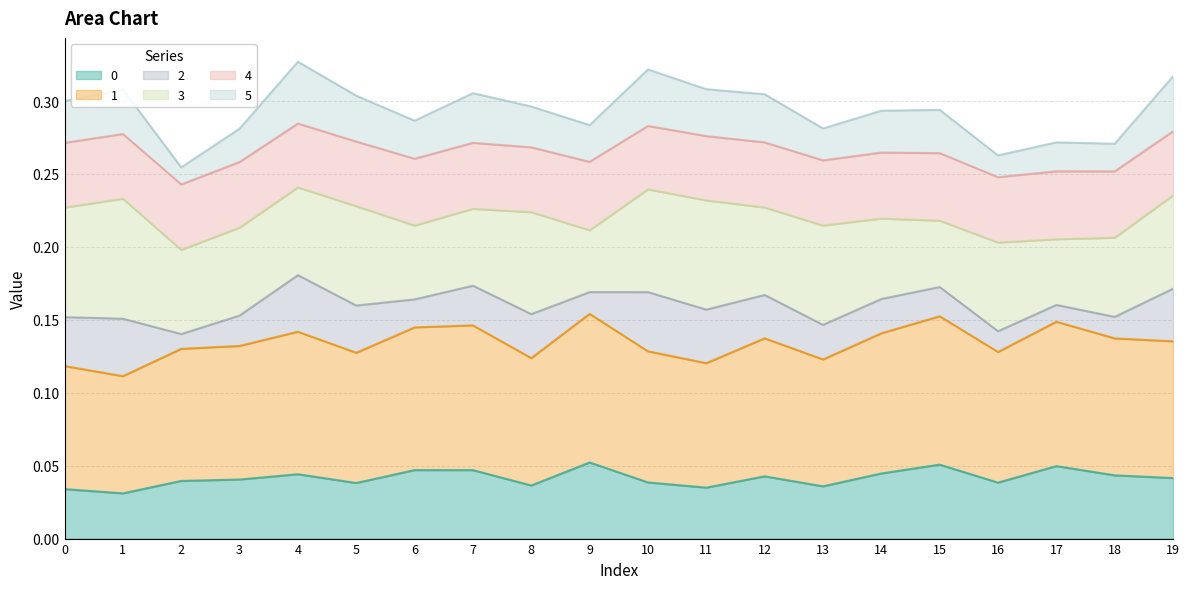

What is the value of the 5 point at the 7th from the left?

0.3